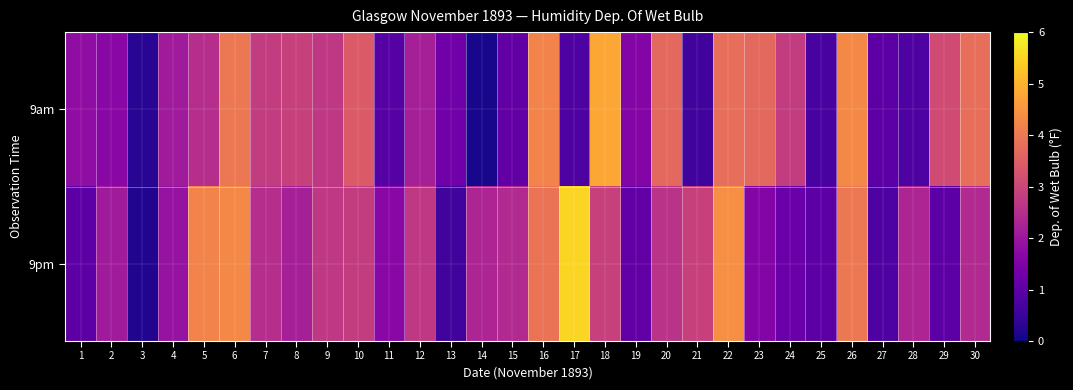

Reading left to right, transcribe all the data shown in this chart.

9am: 1=1.8	2=1.7	3=0.3	4=2.1	5=2.5	6=4.0	7=2.8	8=2.9	9=2.7	10=3.4	11=0.9	12=2.2	13=1.3	14=0.1	15=1.1	16=4.2	17=0.8	18=4.8	19=1.6	20=3.7	21=0.6	22=3.8	23=3.7	24=2.8	25=0.7	26=4.3	27=1.0	28=0.8	29=3.1	30=3.8
9pm: 1=1.0	2=2.1	3=0.2	4=1.9	5=4.2	6=4.3	7=2.5	8=2.2	9=2.7	10=2.8	11=1.7	12=2.7	13=0.6	14=2.3	15=2.4	16=3.9	17=5.5	18=2.9	19=1.1	20=2.6	21=2.9	22=4.4	23=1.6	24=1.2	25=1.0	26=4.0	27=0.8	28=2.3	29=1.0	30=2.4